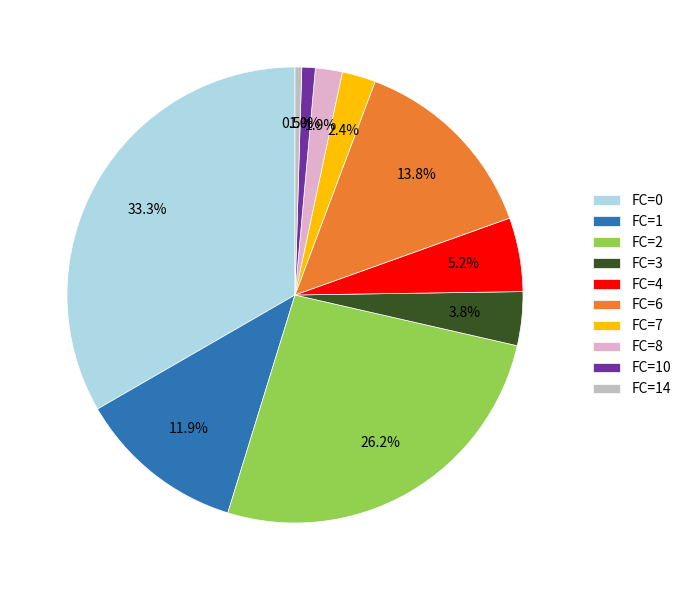

What portion of the pie excludes FC=7?

97.6%